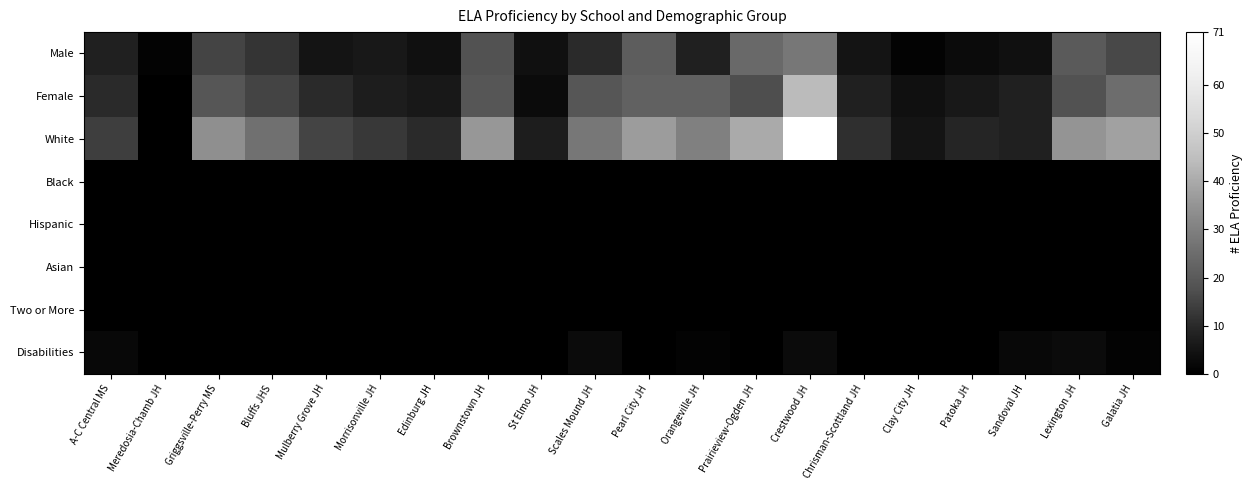

Reading left to right, extract all data points from this chart.

Male: A-C Central MS=8	Meredosia-Chamb JH=1	Griggsville-Perry MS=15	Bluffs JHS=12	Mulberry Grove JH=5	Morrisonville JH=6	Edinburg JH=4	Brownstown JH=18	St Elmo JH=4	Scales Mound JH=10	Pearl City JH=21	Orangeville JH=8	Prairieview-Ogden JH=24	Crestwood JH=28	Chrisman-Scottland JH=5	Clay City JH=1	Patoka JH=3	Sandoval JH=4	Lexington JH=20	Galatia JH=16
Female: A-C Central MS=10	Meredosia-Chamb JH=0	Griggsville-Perry MS=19	Bluffs JHS=15	Mulberry Grove JH=10	Morrisonville JH=7	Edinburg JH=6	Brownstown JH=19	St Elmo JH=3	Scales Mound JH=19	Pearl City JH=22	Orangeville JH=22	Prairieview-Ogden JH=17	Crestwood JH=44	Chrisman-Scottland JH=8	Clay City JH=4	Patoka JH=6	Sandoval JH=8	Lexington JH=18	Galatia JH=25
White: A-C Central MS=14	Meredosia-Chamb JH=0	Griggsville-Perry MS=34	Bluffs JHS=26	Mulberry Grove JH=15	Morrisonville JH=13	Edinburg JH=10	Brownstown JH=36	St Elmo JH=7	Scales Mound JH=28	Pearl City JH=37	Orangeville JH=30	Prairieview-Ogden JH=40	Crestwood JH=71	Chrisman-Scottland JH=11	Clay City JH=5	Patoka JH=9	Sandoval JH=8	Lexington JH=35	Galatia JH=38
Black: A-C Central MS=0	Meredosia-Chamb JH=0	Griggsville-Perry MS=0	Bluffs JHS=0	Mulberry Grove JH=0	Morrisonville JH=0	Edinburg JH=0	Brownstown JH=0	St Elmo JH=0	Scales Mound JH=0	Pearl City JH=0	Orangeville JH=0	Prairieview-Ogden JH=0	Crestwood JH=0	Chrisman-Scottland JH=0	Clay City JH=0	Patoka JH=0	Sandoval JH=0	Lexington JH=0	Galatia JH=0
Hispanic: A-C Central MS=0	Meredosia-Chamb JH=0	Griggsville-Perry MS=0	Bluffs JHS=0	Mulberry Grove JH=0	Morrisonville JH=0	Edinburg JH=0	Brownstown JH=0	St Elmo JH=0	Scales Mound JH=0	Pearl City JH=0	Orangeville JH=0	Prairieview-Ogden JH=0	Crestwood JH=0	Chrisman-Scottland JH=0	Clay City JH=0	Patoka JH=0	Sandoval JH=0	Lexington JH=0	Galatia JH=0
Asian: A-C Central MS=0	Meredosia-Chamb JH=0	Griggsville-Perry MS=0	Bluffs JHS=0	Mulberry Grove JH=0	Morrisonville JH=0	Edinburg JH=0	Brownstown JH=0	St Elmo JH=0	Scales Mound JH=0	Pearl City JH=0	Orangeville JH=0	Prairieview-Ogden JH=0	Crestwood JH=0	Chrisman-Scottland JH=0	Clay City JH=0	Patoka JH=0	Sandoval JH=0	Lexington JH=0	Galatia JH=0
Two or More: A-C Central MS=0	Meredosia-Chamb JH=0	Griggsville-Perry MS=0	Bluffs JHS=0	Mulberry Grove JH=0	Morrisonville JH=0	Edinburg JH=0	Brownstown JH=0	St Elmo JH=0	Scales Mound JH=0	Pearl City JH=0	Orangeville JH=0	Prairieview-Ogden JH=0	Crestwood JH=0	Chrisman-Scottland JH=0	Clay City JH=0	Patoka JH=0	Sandoval JH=0	Lexington JH=0	Galatia JH=0
Disabilities: A-C Central MS=2	Meredosia-Chamb JH=0	Griggsville-Perry MS=0	Bluffs JHS=0	Mulberry Grove JH=0	Morrisonville JH=0	Edinburg JH=0	Brownstown JH=0	St Elmo JH=0	Scales Mound JH=3	Pearl City JH=0	Orangeville JH=1	Prairieview-Ogden JH=0	Crestwood JH=3	Chrisman-Scottland JH=0	Clay City JH=0	Patoka JH=0	Sandoval JH=2	Lexington JH=3	Galatia JH=1